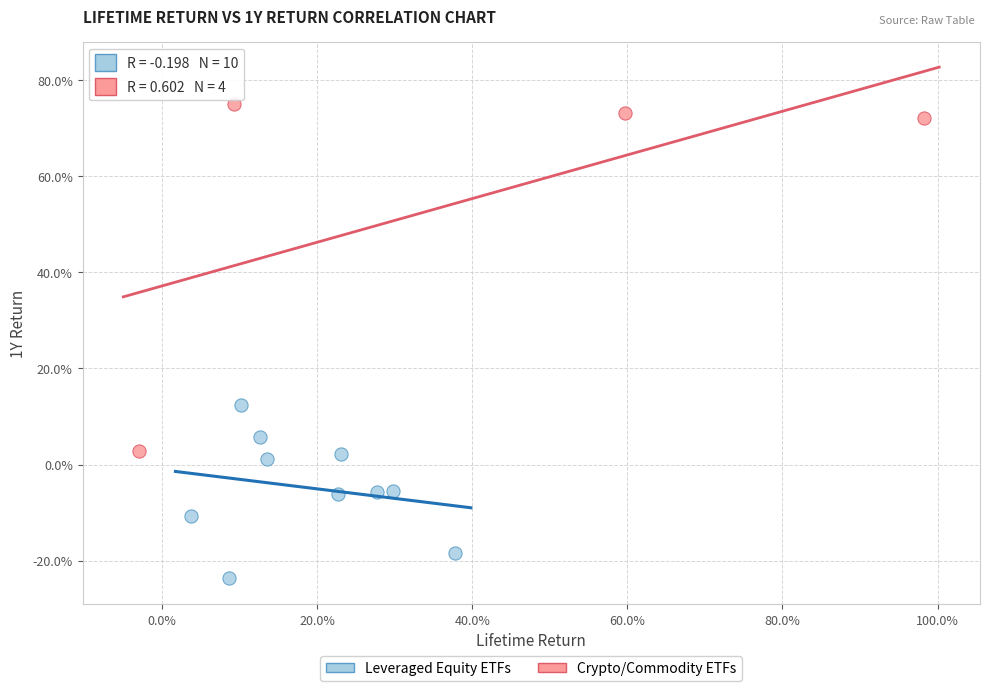

Which series reaches the minimum Y coordinate?

Leveraged Equity ETFs